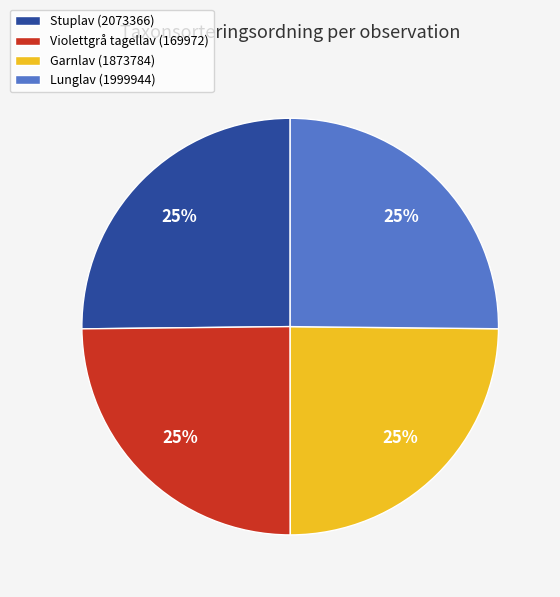

What percentage is the Garnlav (1873784) slice, to the nearest percent?

25%